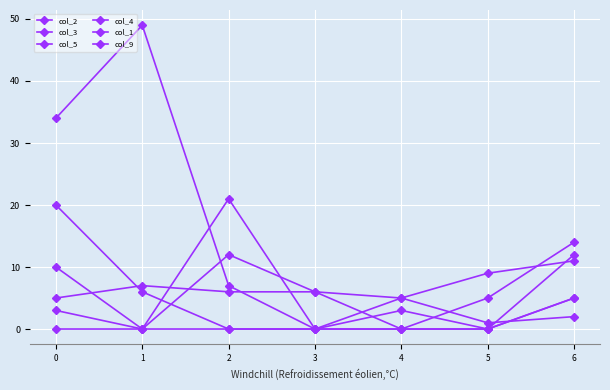

How many lines are shown in the chart?

6